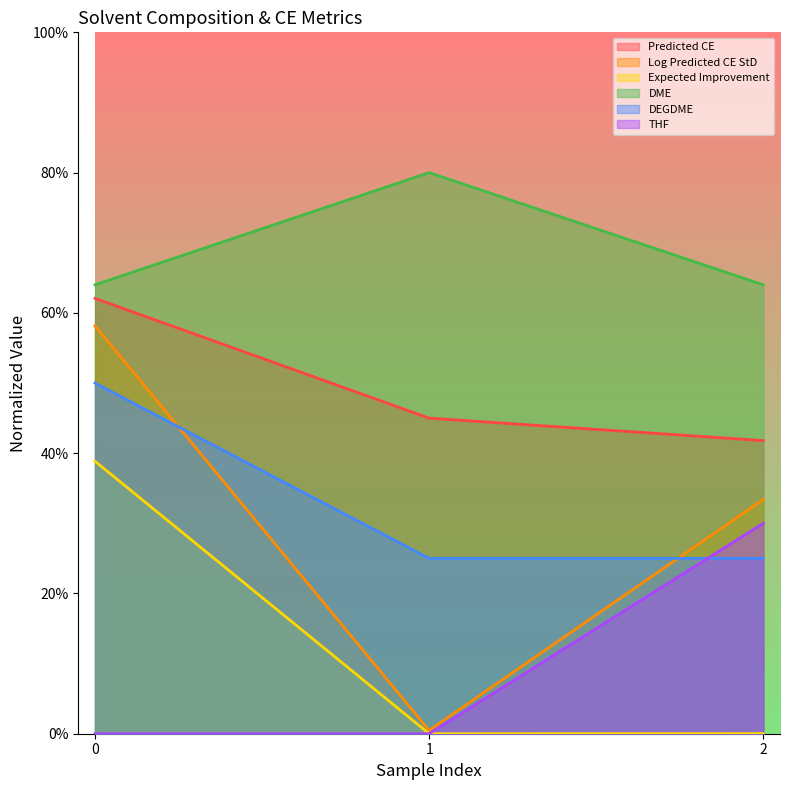

The value of Expected Improvement at 0 is 38.9. True or false?

True